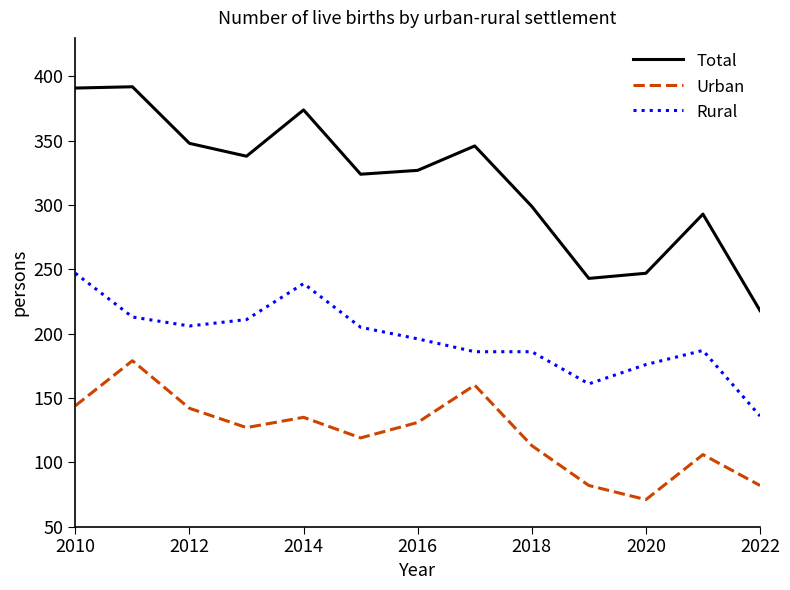

What is the smallest value displayed?

71